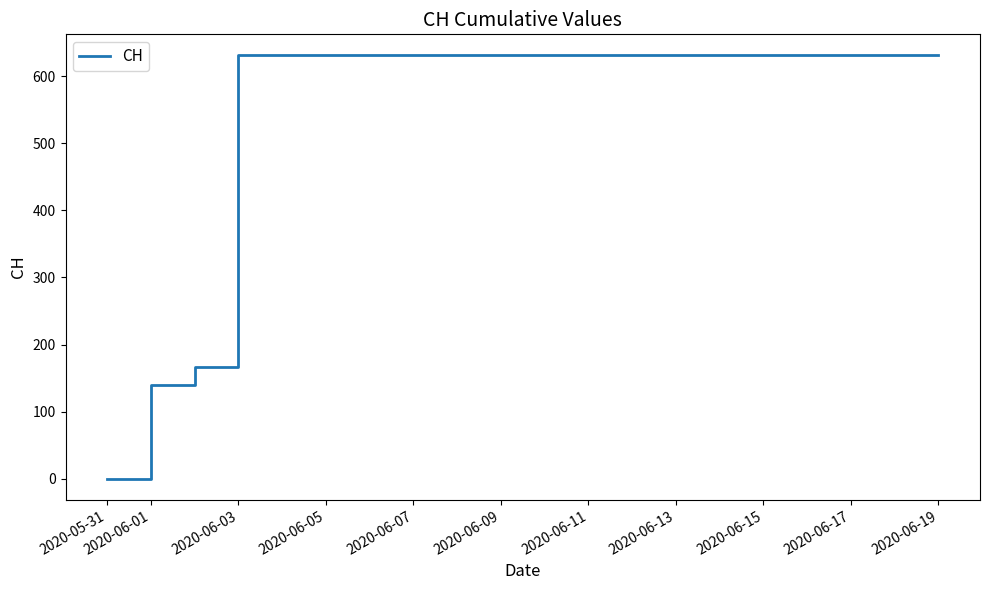

What is the maximum value shown in the chart?

631